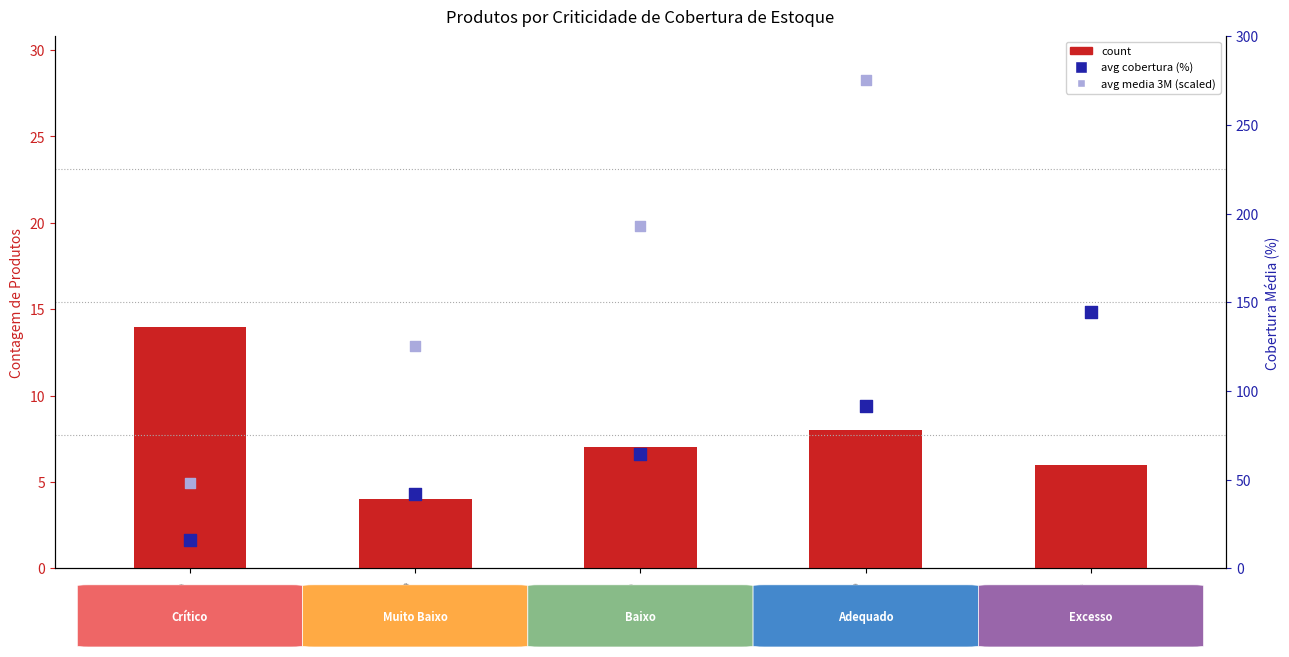

Which series contains the highest Y value?

avg media 3M (scaled)